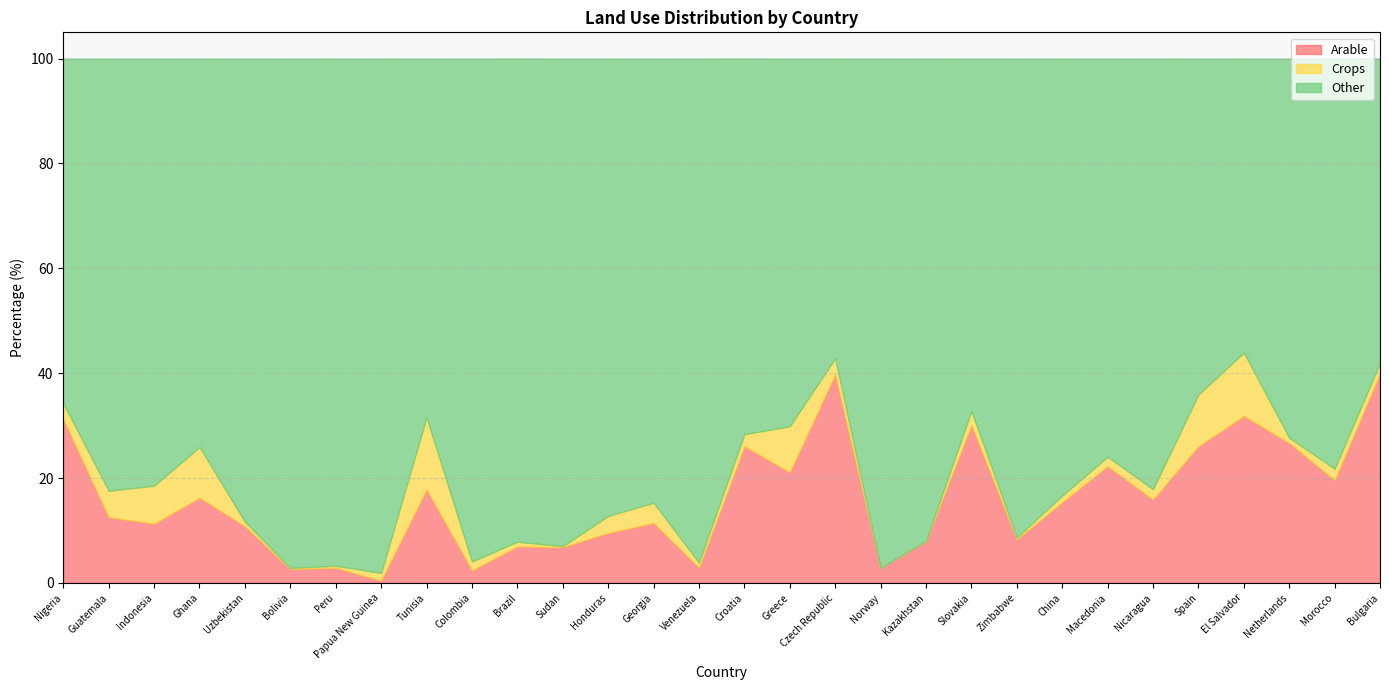

Reading left to right, what are all the values shown in this chart?

Arable: 31.3	12.5	11.3	16.3	10.8	2.7	2.9	0.5	17.9	2.4	7.0	6.8	9.6	11.4	3.0	26.1	21.1	39.8	2.9	8.0	30.2	8.3	15.4	22.3	15.9	26.1	31.9	26.7	19.6	40.0
Crops: 3.0	5.0	7.2	9.7	0.8	0.2	0.4	1.4	13.7	1.7	0.9	0.2	3.2	3.9	0.9	2.3	8.8	3.0	0.0	0.1	2.6	0.3	1.2	1.8	1.9	9.9	12.1	1.0	2.2	1.9
Other: 65.8	82.4	81.5	74.1	88.3	97.1	96.7	98.1	68.4	95.9	92.2	93.0	87.2	84.7	96.1	71.7	70.1	57.1	97.1	92.0	67.2	91.3	83.3	75.9	82.1	64.1	56.1	72.3	78.2	58.1